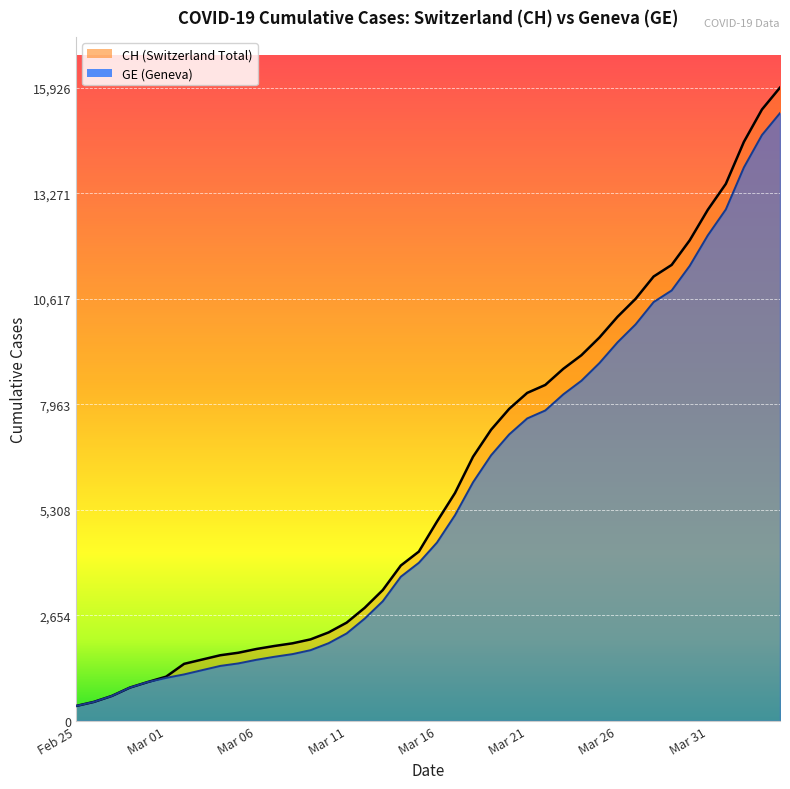

What is the label of the 20th point from the right?

Mar 16